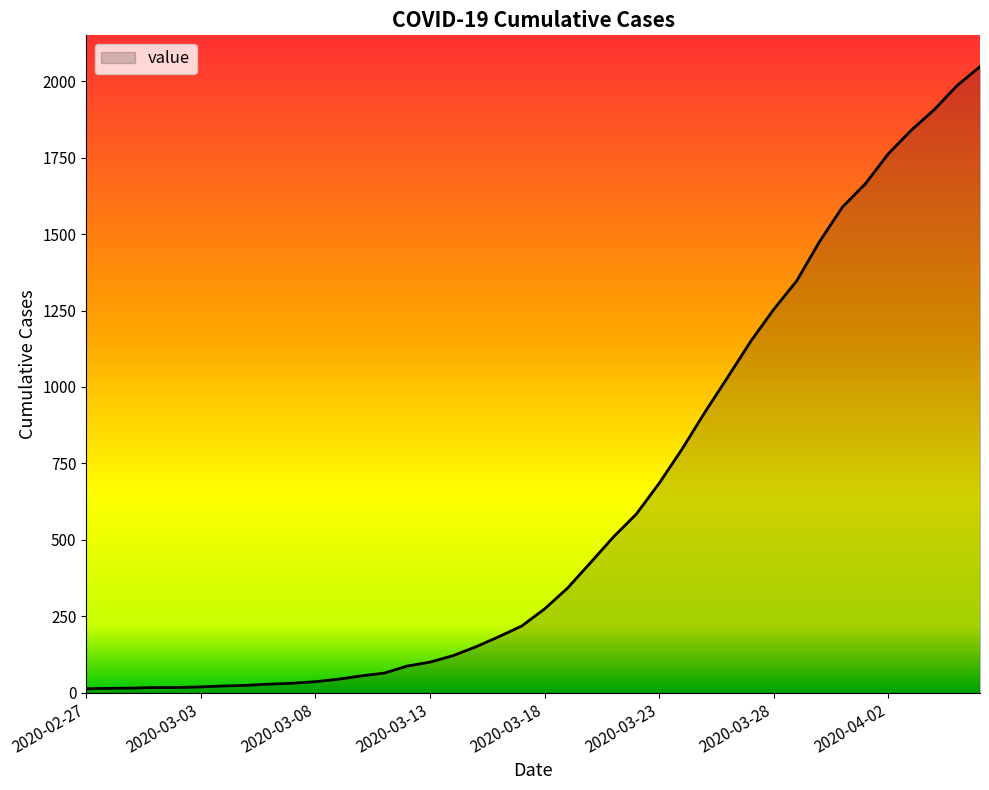

How many values are below 274?

20